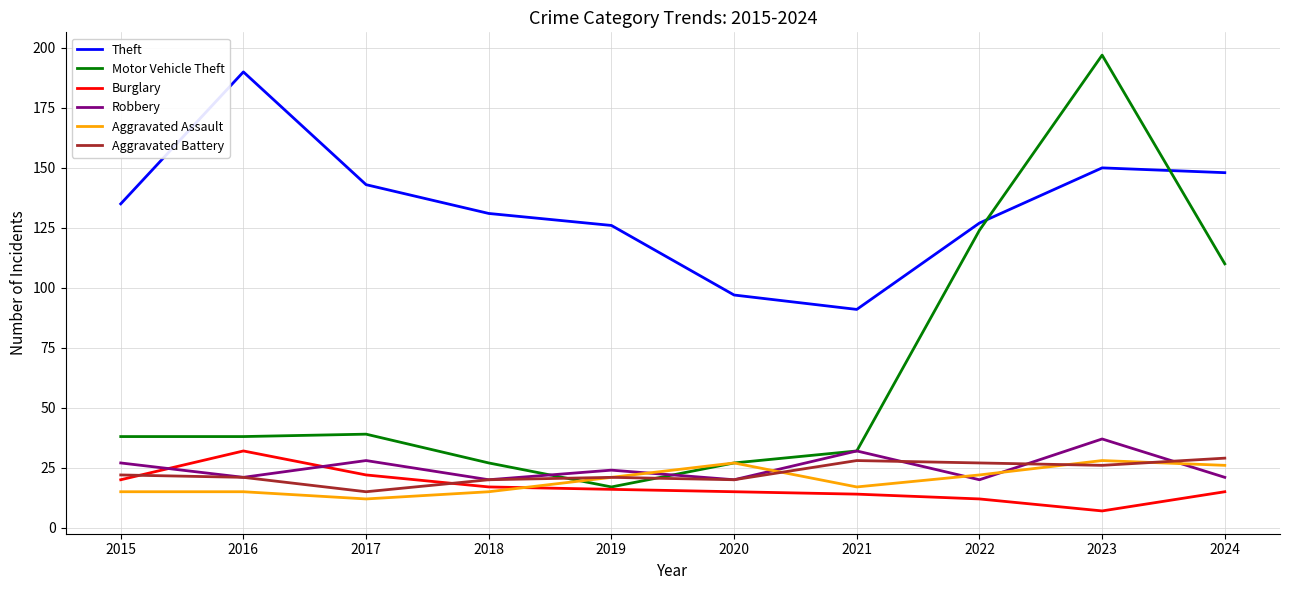

How many categories are shown in the chart?

10